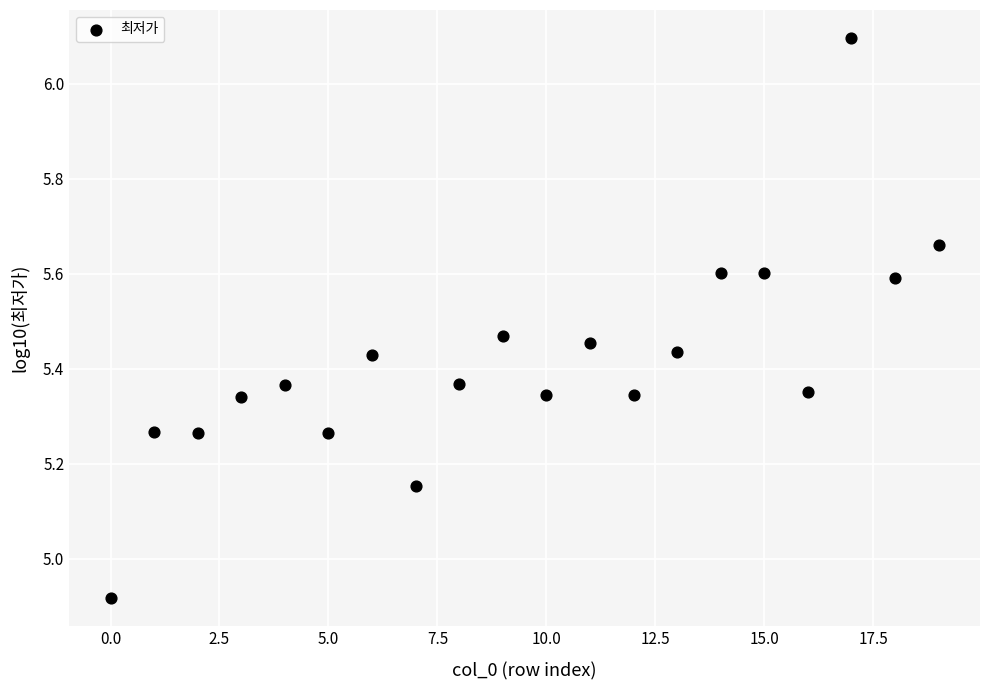

What is the range of Y values (max minus min)?

1.2